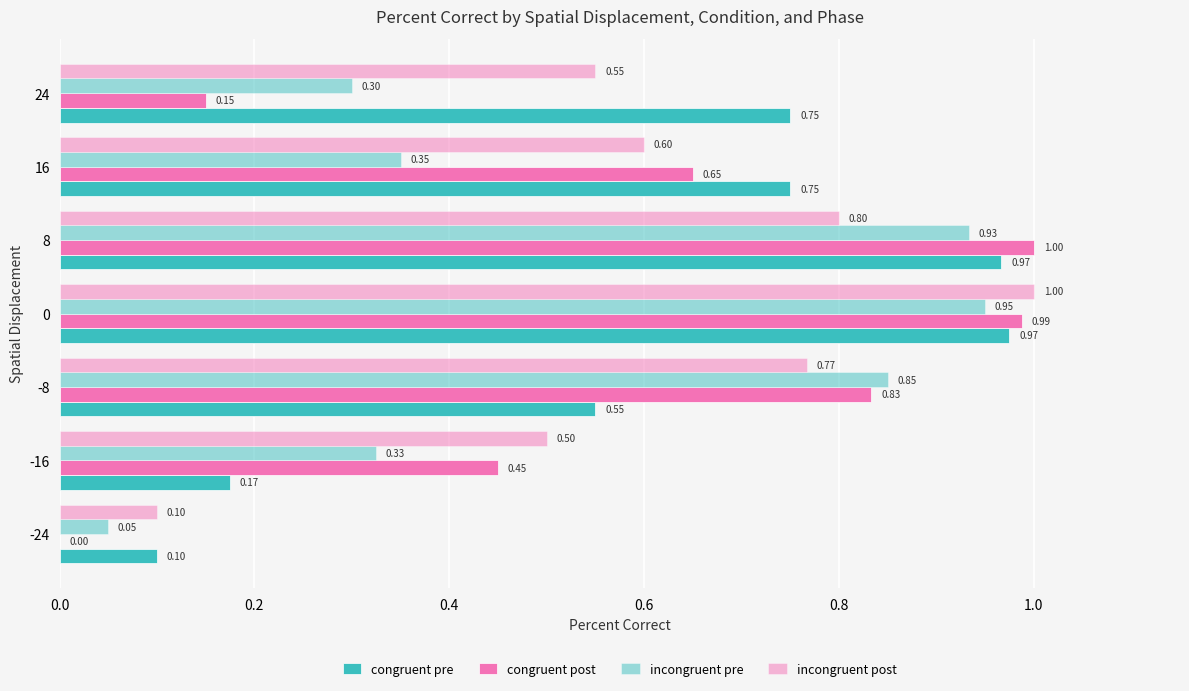

Reading right to left, extract all data points from this chart.

congruent pre: 0.8	0.8	1.0	1.0	0.5	0.2	0.1
congruent post: 0.1	0.6	1.0	1.0	0.8	0.5	0.0
incongruent pre: 0.3	0.3	0.9	0.9	0.8	0.3	0.1
incongruent post: 0.6	0.6	0.8	1.0	0.8	0.5	0.1